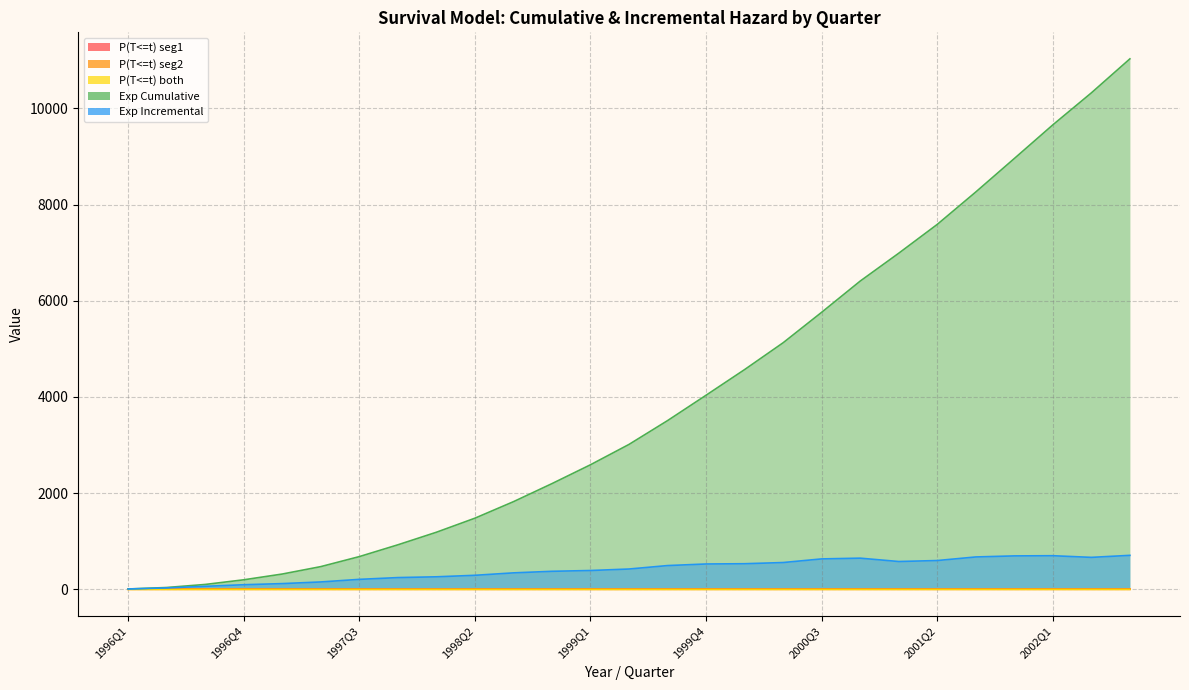

What is the spread (max minus min) of values at 2002Q1?

9657.2